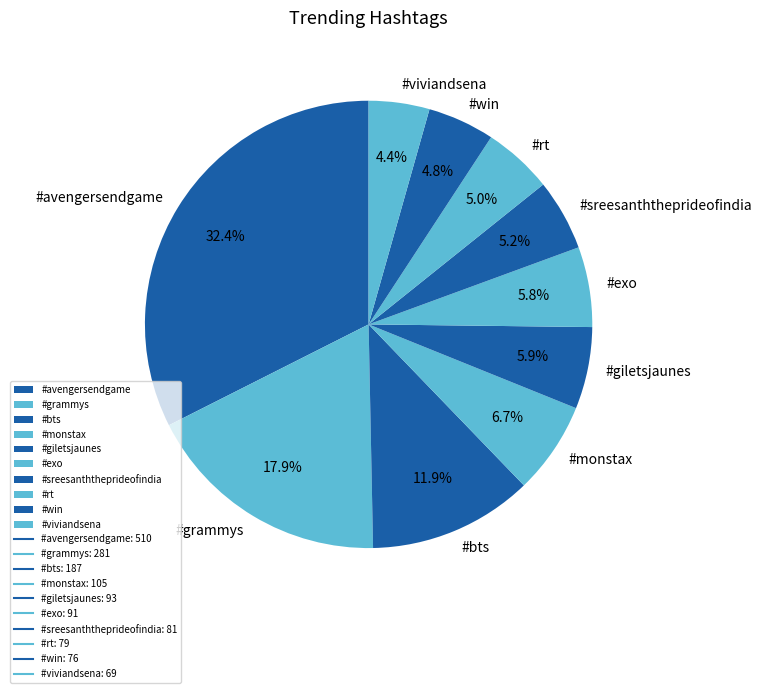

Count the number of slices in the pie.

10